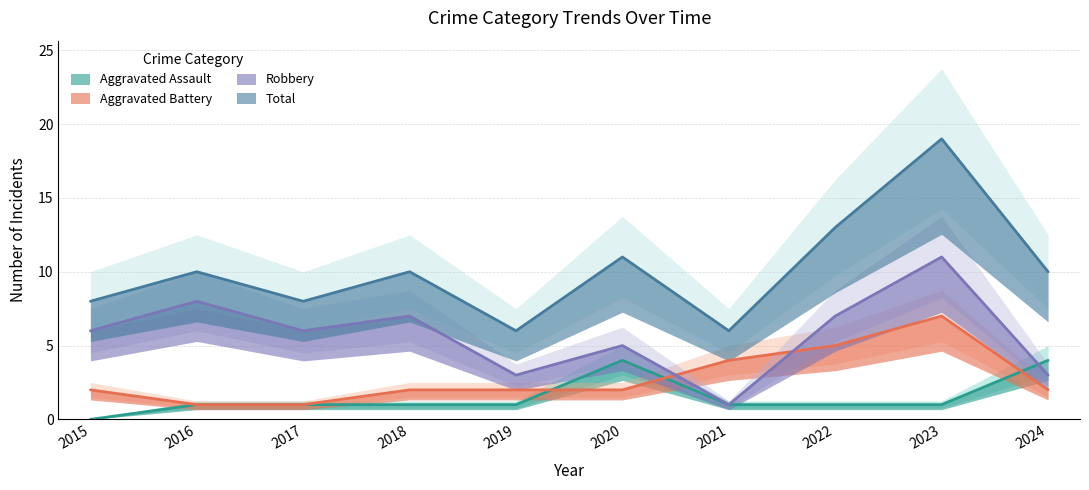

How many interior local peaks does the Total series have?

4